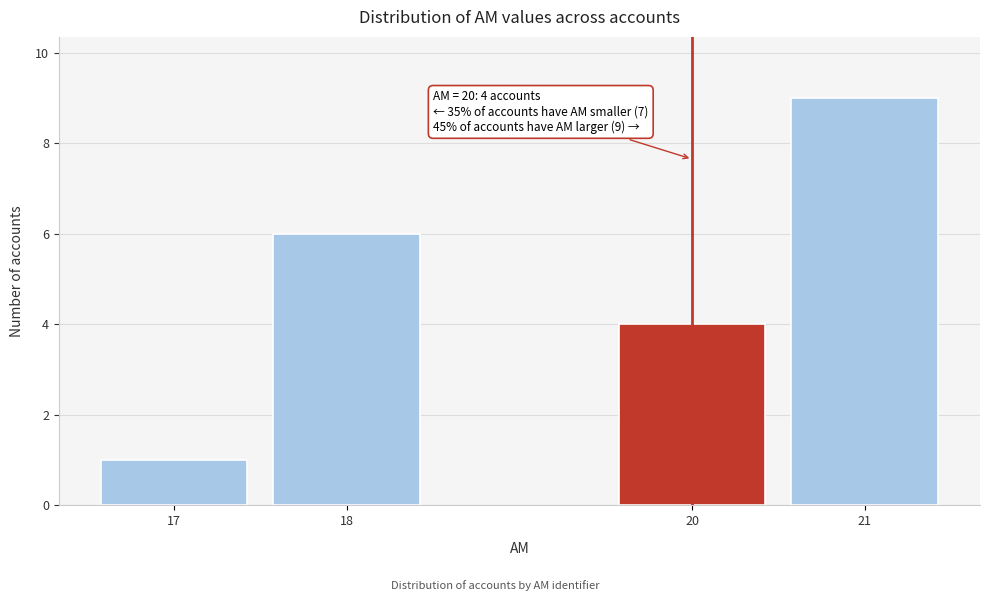

Reading left to right, list all the values displayed in this chart.

17=1	18=6	20=4	21=9